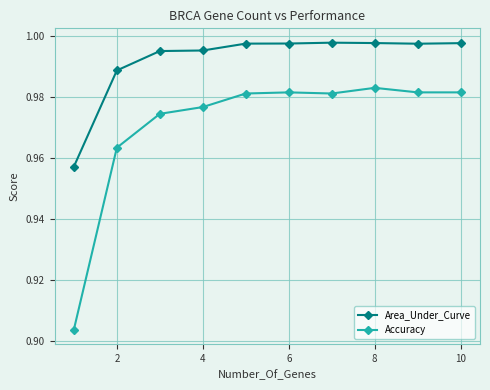

At how many categories does at least one series exceed 0?

10